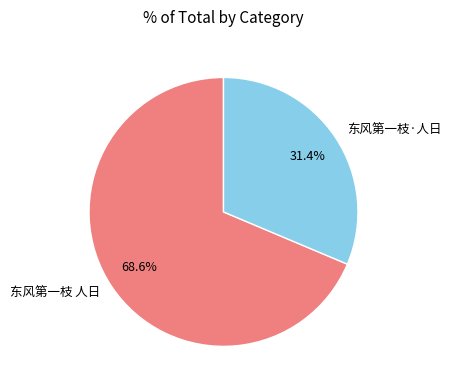

What is the smallest slice in the pie chart?

东风第一枝·人日